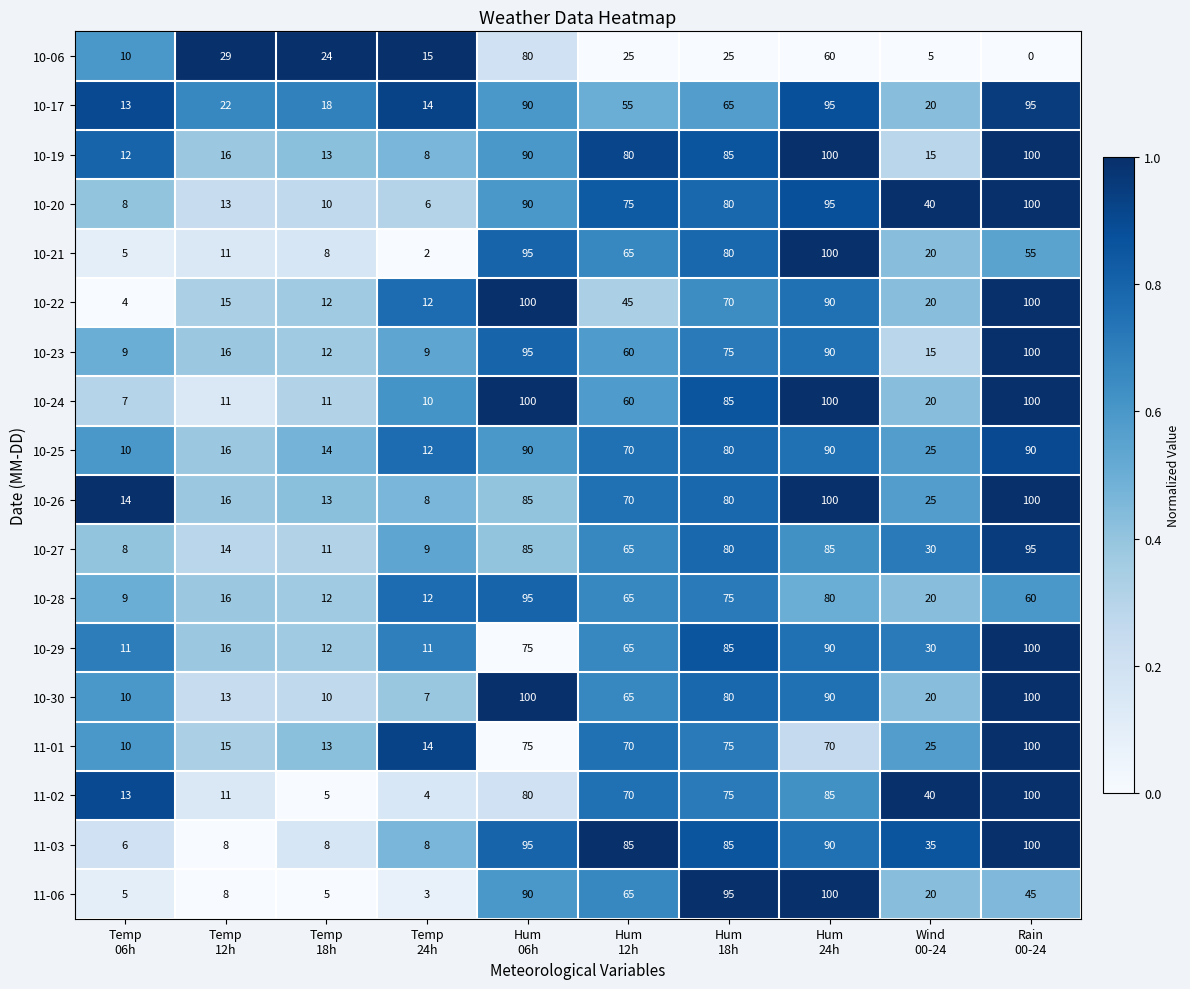

What is the difference between the maximum and minimum values in the 10-24 series?

93